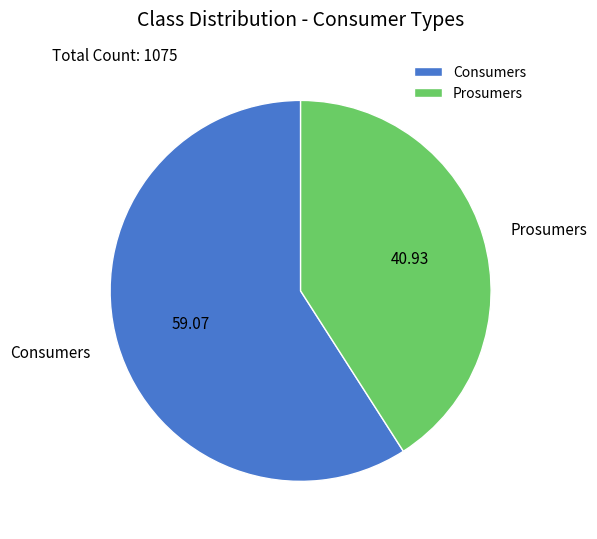

What is the majority slice?

Consumers